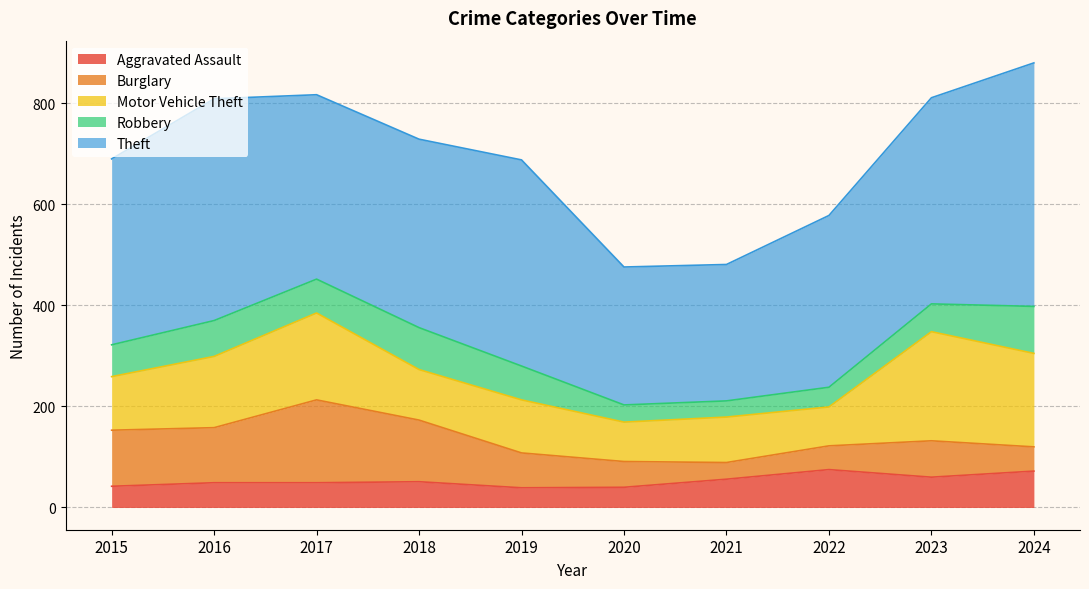

Reading right to left, extract all data points from this chart.

Aggravated Assault: 2024=72	2023=60	2022=75	2021=56	2020=40	2019=39	2018=51	2017=49	2016=49	2015=42
Burglary: 2024=48	2023=72	2022=47	2021=33	2020=51	2019=69	2018=122	2017=164	2016=109	2015=111
Motor Vehicle Theft: 2024=185	2023=216	2022=77	2021=90	2020=78	2019=105	2018=100	2017=172	2016=141	2015=106
Robbery: 2024=93	2023=55	2022=39	2021=32	2020=34	2019=67	2018=83	2017=67	2016=71	2015=63
Theft: 2024=482	2023=408	2022=340	2021=270	2020=273	2019=408	2018=373	2017=365	2016=439	2015=368